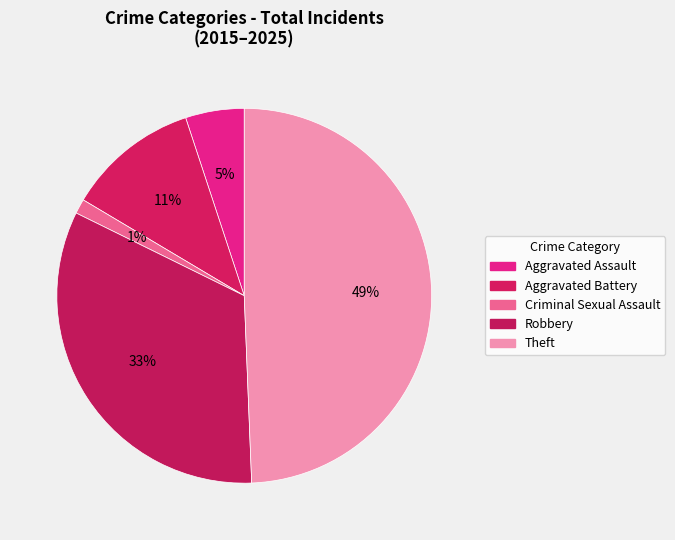

How many slices are in this pie chart?

5